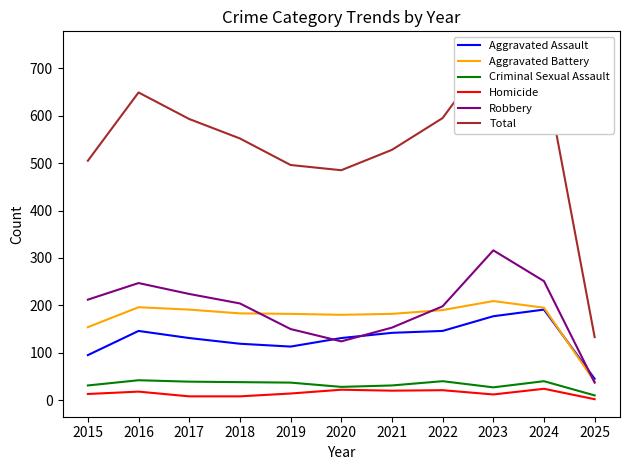

What is the sum of the Criminal Sexual Assault values at 2020 and 2022?

68